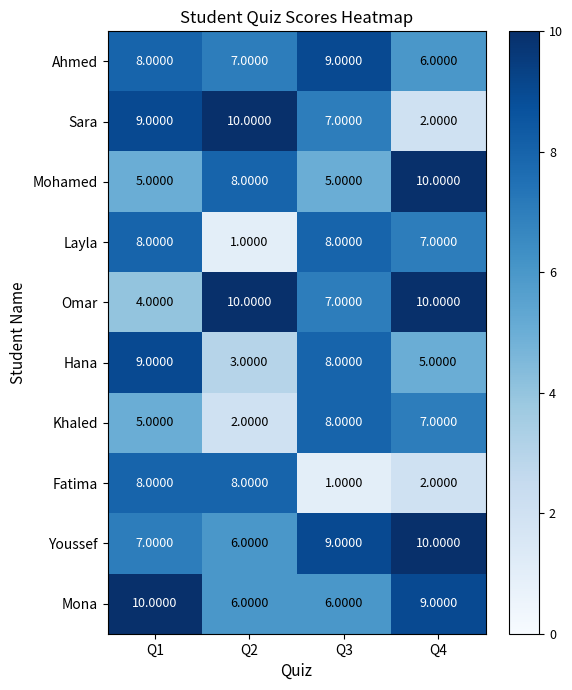

What is the total value across all series at Q3?

68